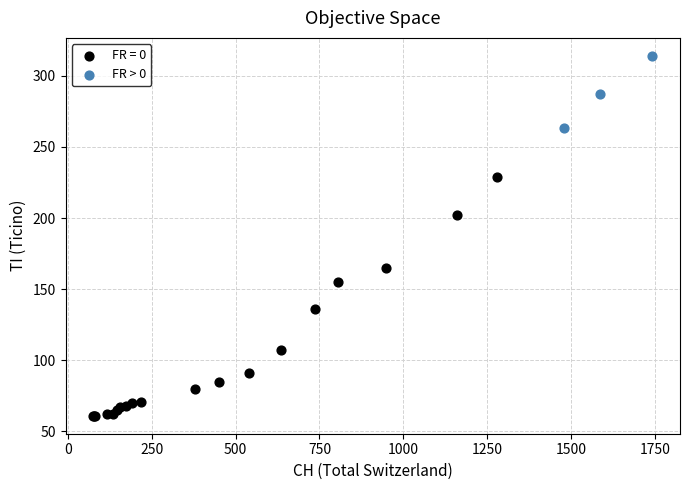

Which series has the largest Y range (max minus min)?

FR = 0